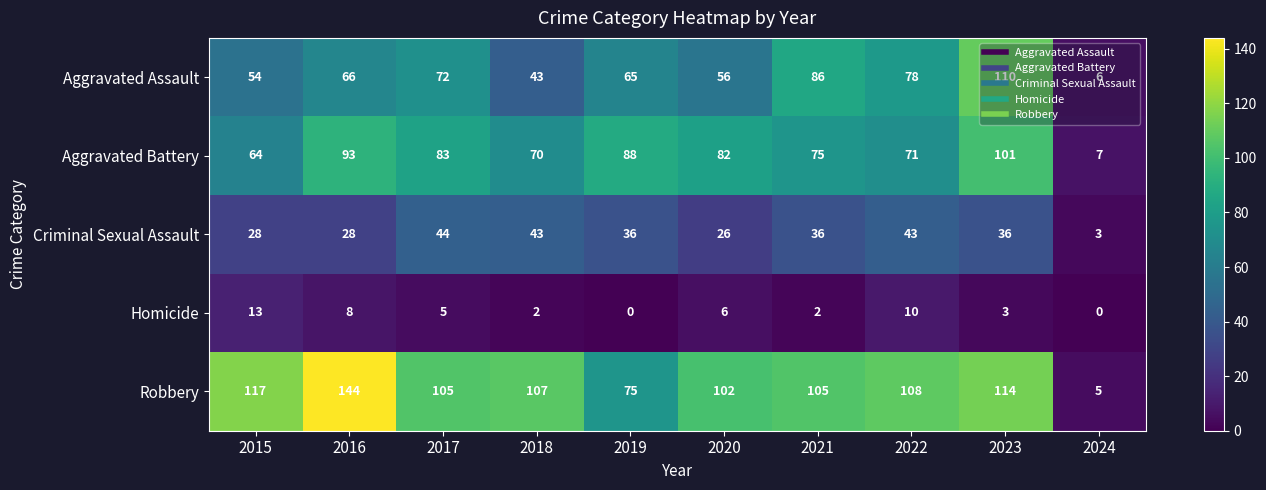

What is the difference between the Homicide values at 2022 and 2024?

10